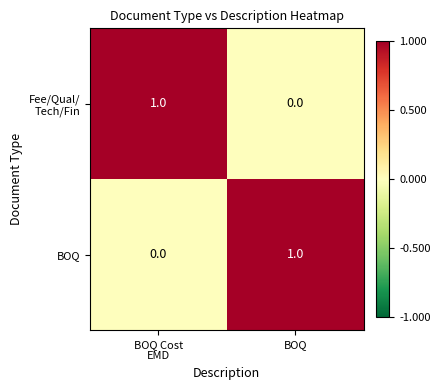

The value of BOQ at BOQ is 1. True or false?

True